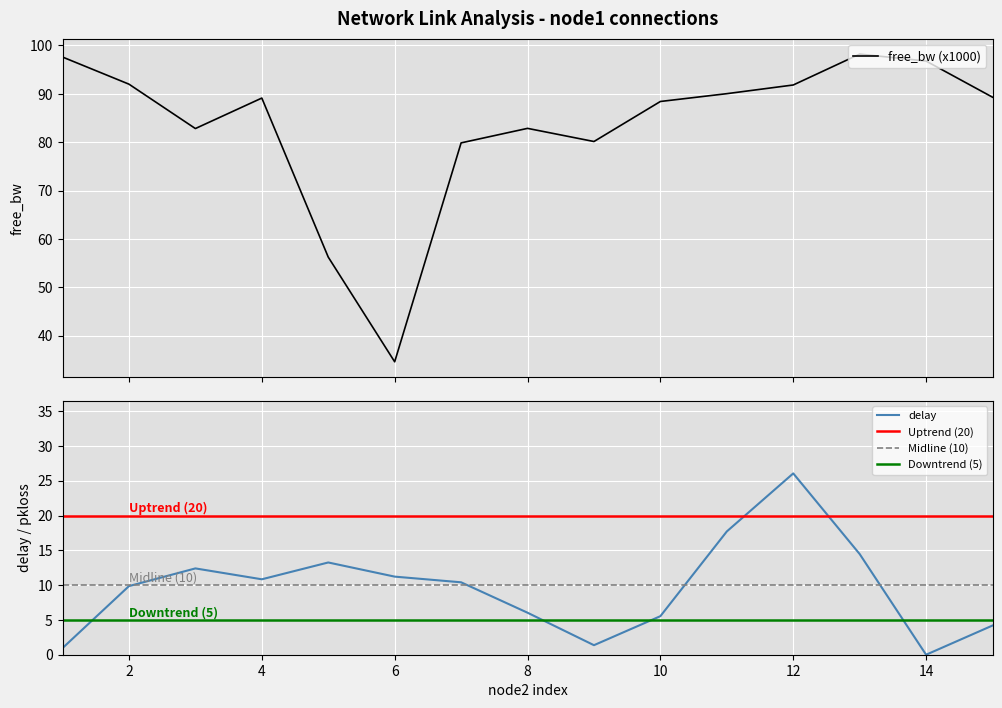

How many categories are shown in the chart?

15